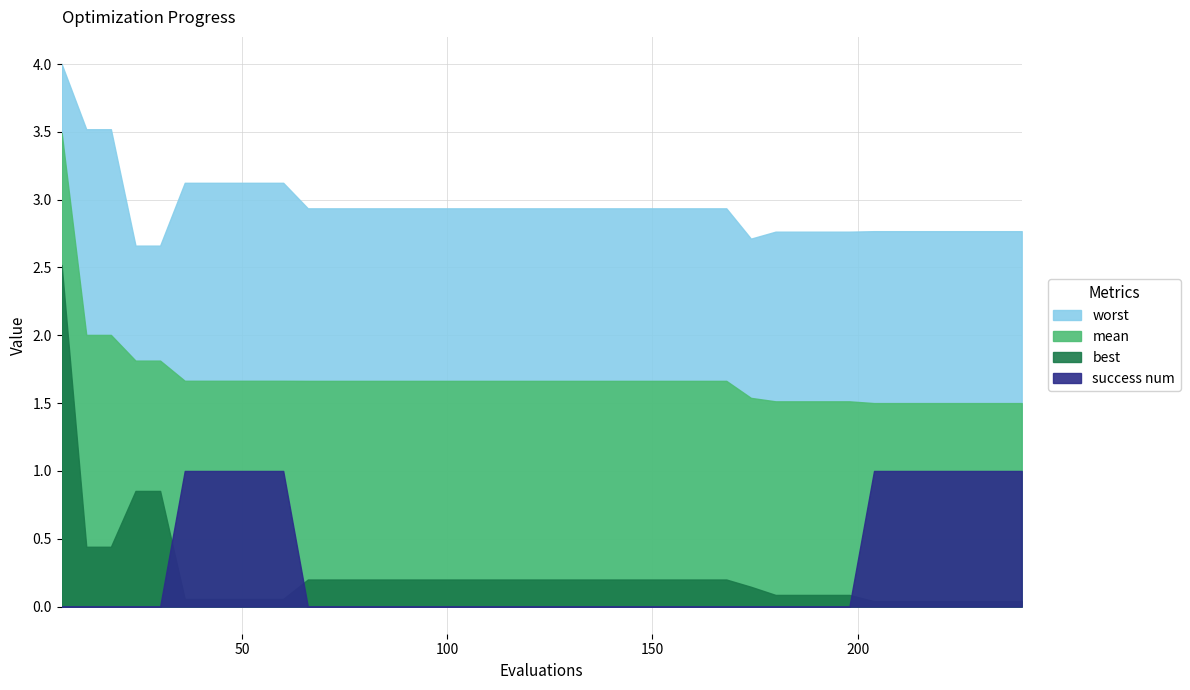

True or false: best has a value of 0.0 at 48.

False